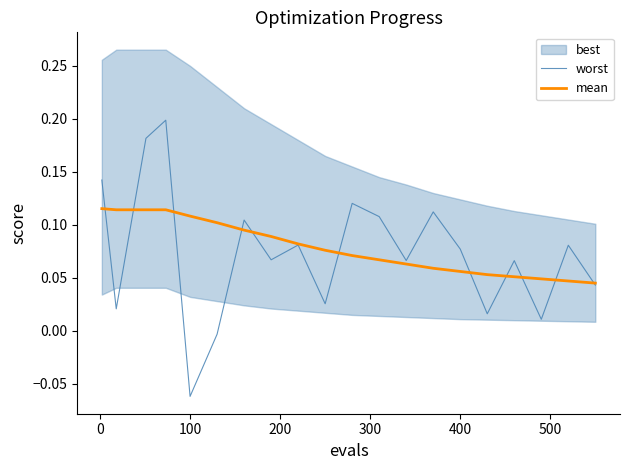

What is the smallest value displayed?

-0.1